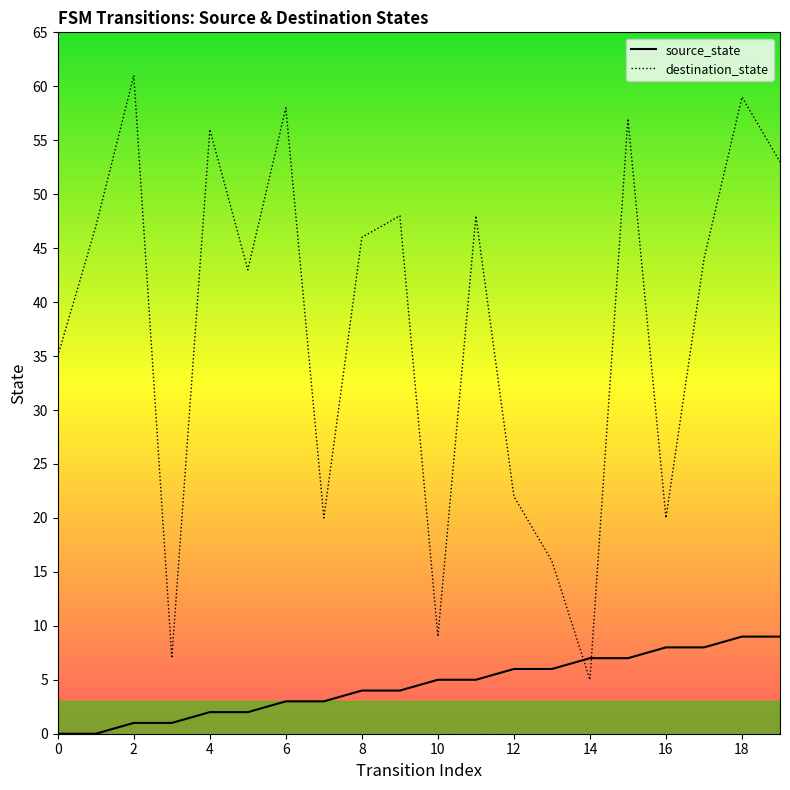

In destination_state, how many points are higher than both neighbors (excluding endpoints)?

7